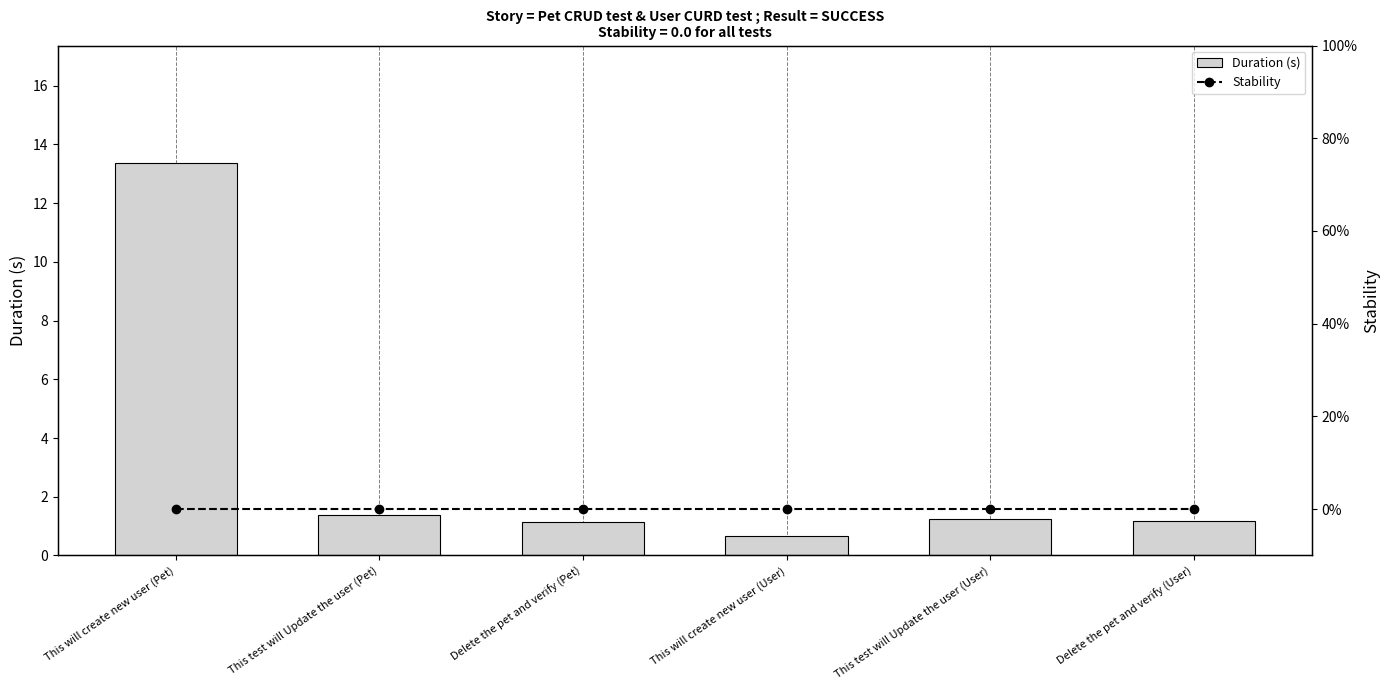

What are all the series names shown in the legend?

Duration (s), Stability